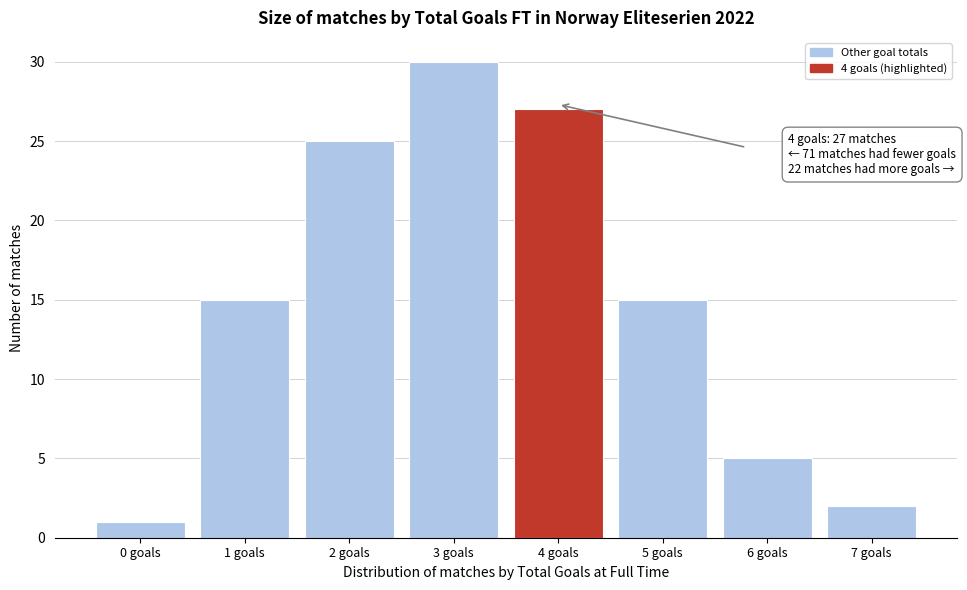

Reading left to right, extract all data points from this chart.

1	15	25	30	27	15	5	2